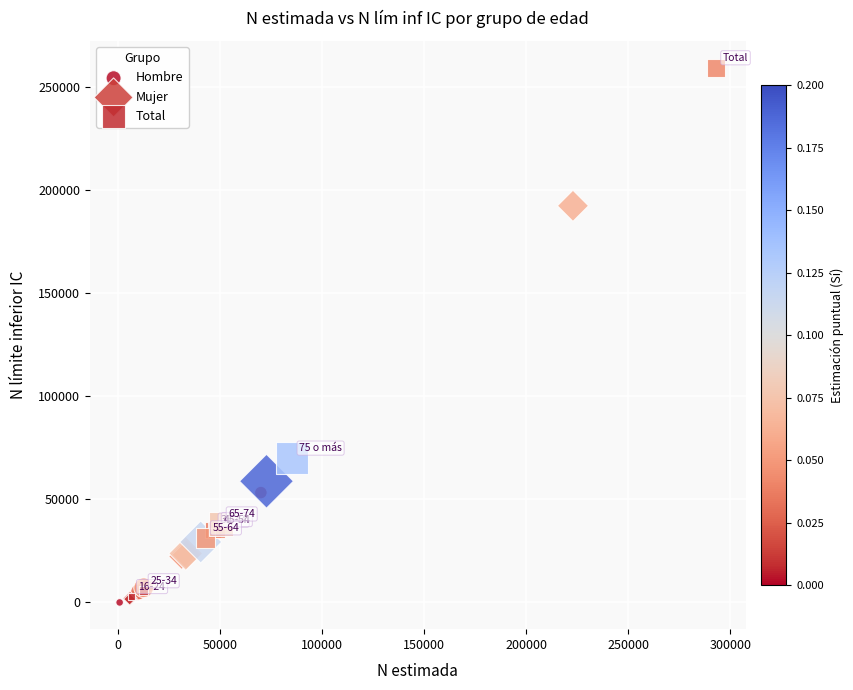

Which series reaches the maximum Y coordinate?

Total